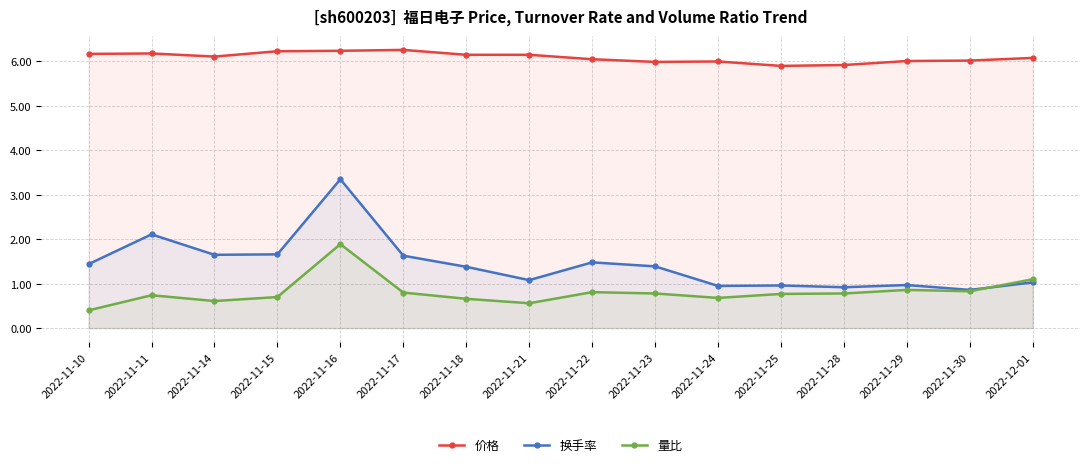

At which category does 换手率 reach its first local valley?

2022-11-14